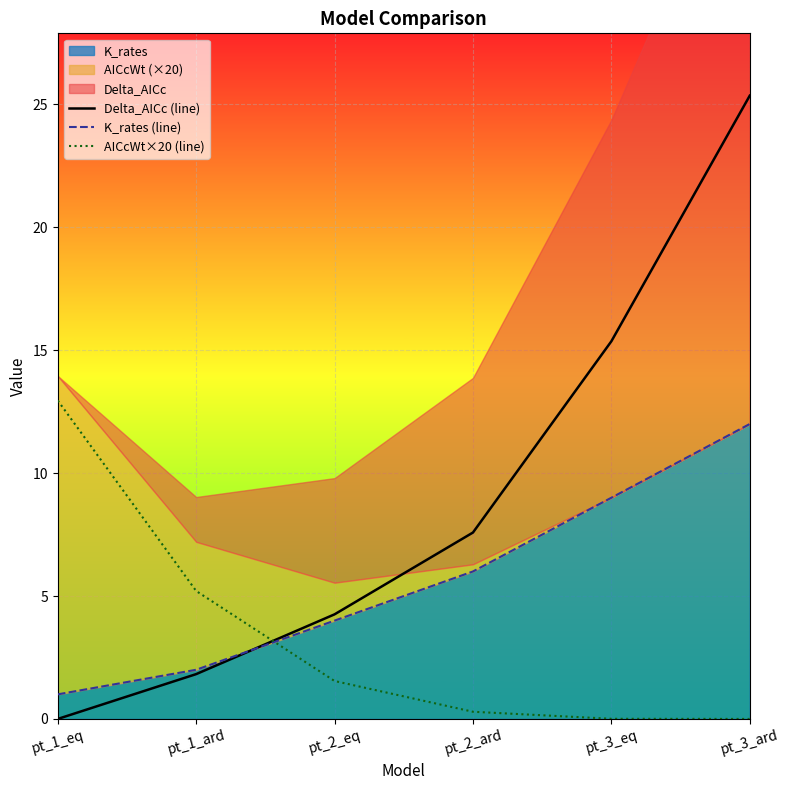

Rank the series by their maximum value, from lowest to highest.

K_rates (line), AICcWt×20 (line), Delta_AICc (line)